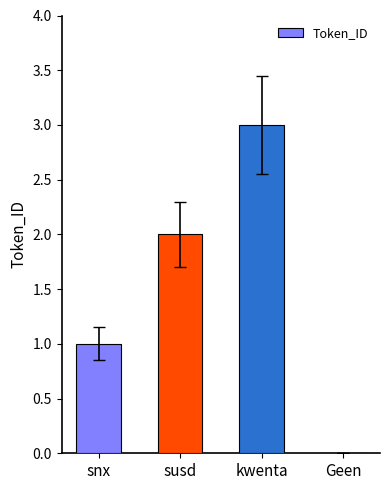

Reading left to right, extract all data points from this chart.

snx=1	susd=2	kwenta=3	Geen=0